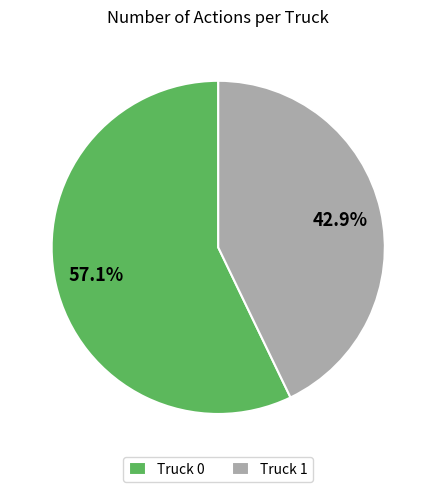

Do Truck 0 and Truck 1 together represent more than half of the pie?

Yes